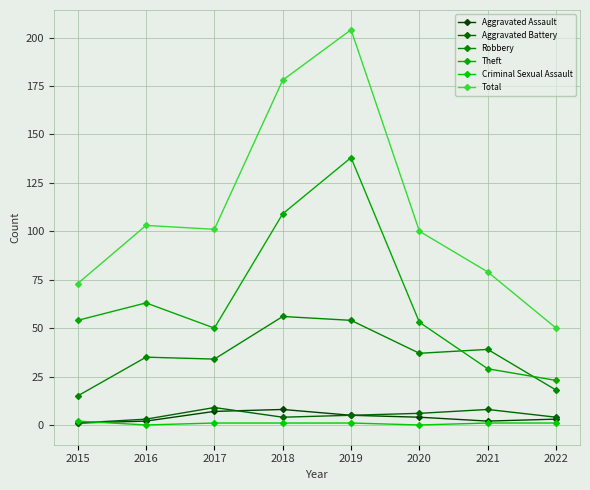

Reading left to right, transcribe all the data shown in this chart.

Aggravated Assault: 2015=1	2016=2	2017=7	2018=8	2019=5	2020=4	2021=2	2022=3
Aggravated Battery: 2015=1	2016=3	2017=9	2018=4	2019=5	2020=6	2021=8	2022=4
Robbery: 2015=15	2016=35	2017=34	2018=56	2019=54	2020=37	2021=39	2022=18
Theft: 2015=54	2016=63	2017=50	2018=109	2019=138	2020=53	2021=29	2022=23
Criminal Sexual Assault: 2015=2	2016=0	2017=1	2018=1	2019=1	2020=0	2021=1	2022=1
Total: 2015=73	2016=103	2017=101	2018=178	2019=204	2020=100	2021=79	2022=50